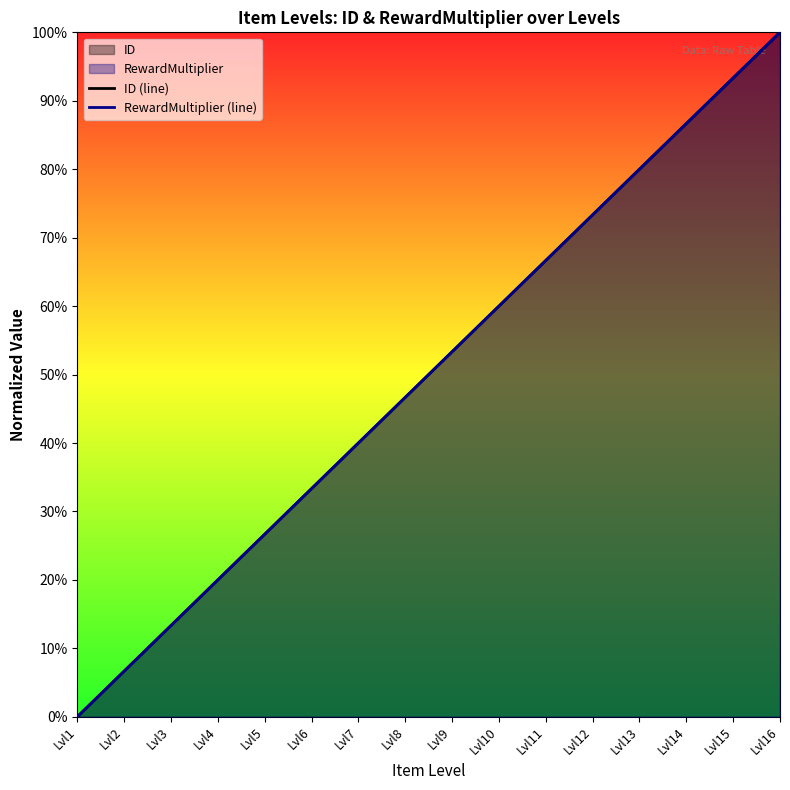

What is the average value of the RewardMultiplier (line) series?

50.0